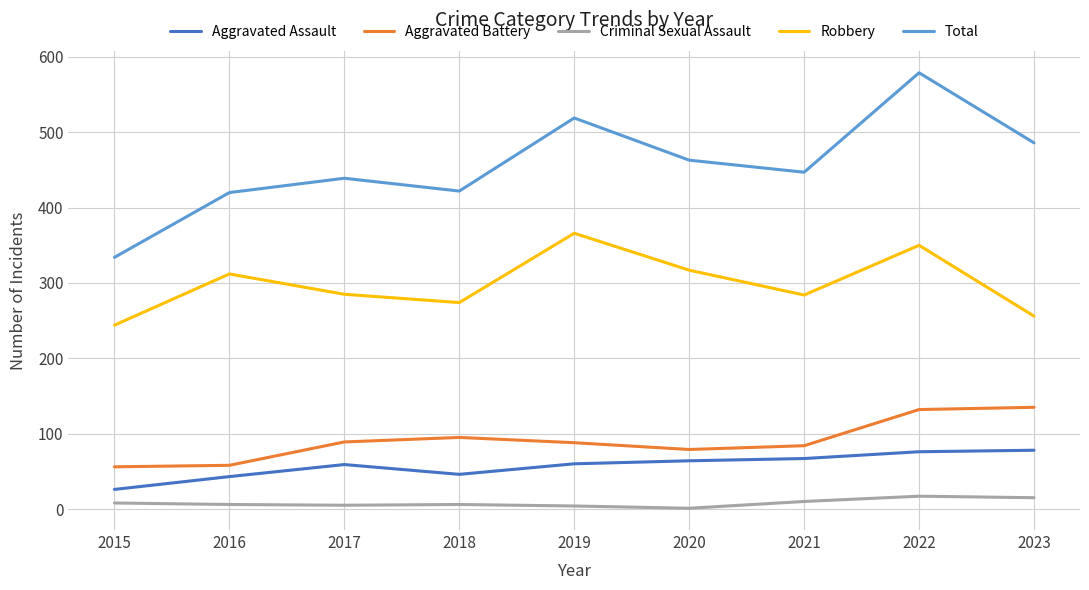

Is it true that Aggravated Assault equals 41 at 2023?

False